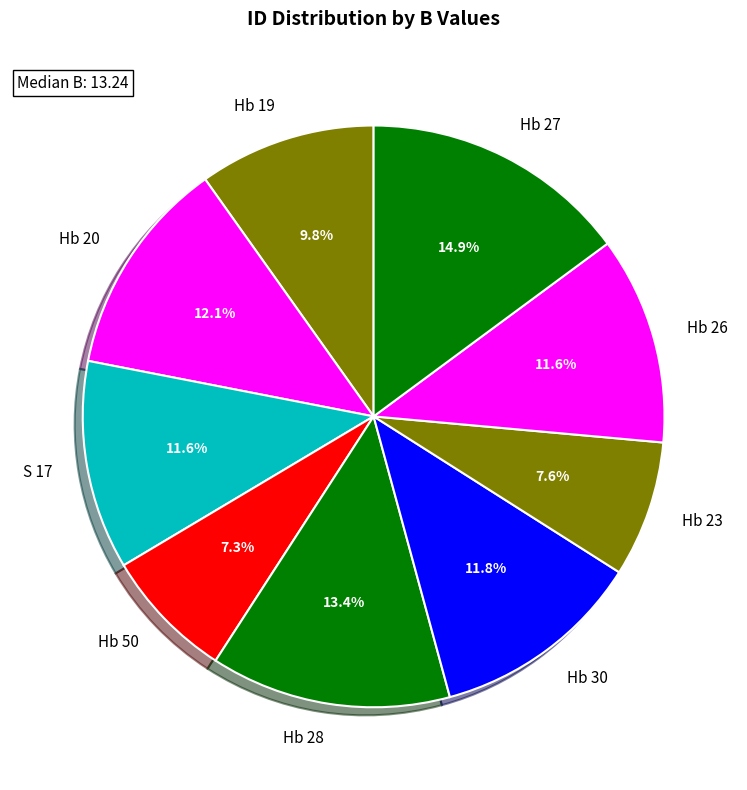

Count the number of slices in the pie.

9